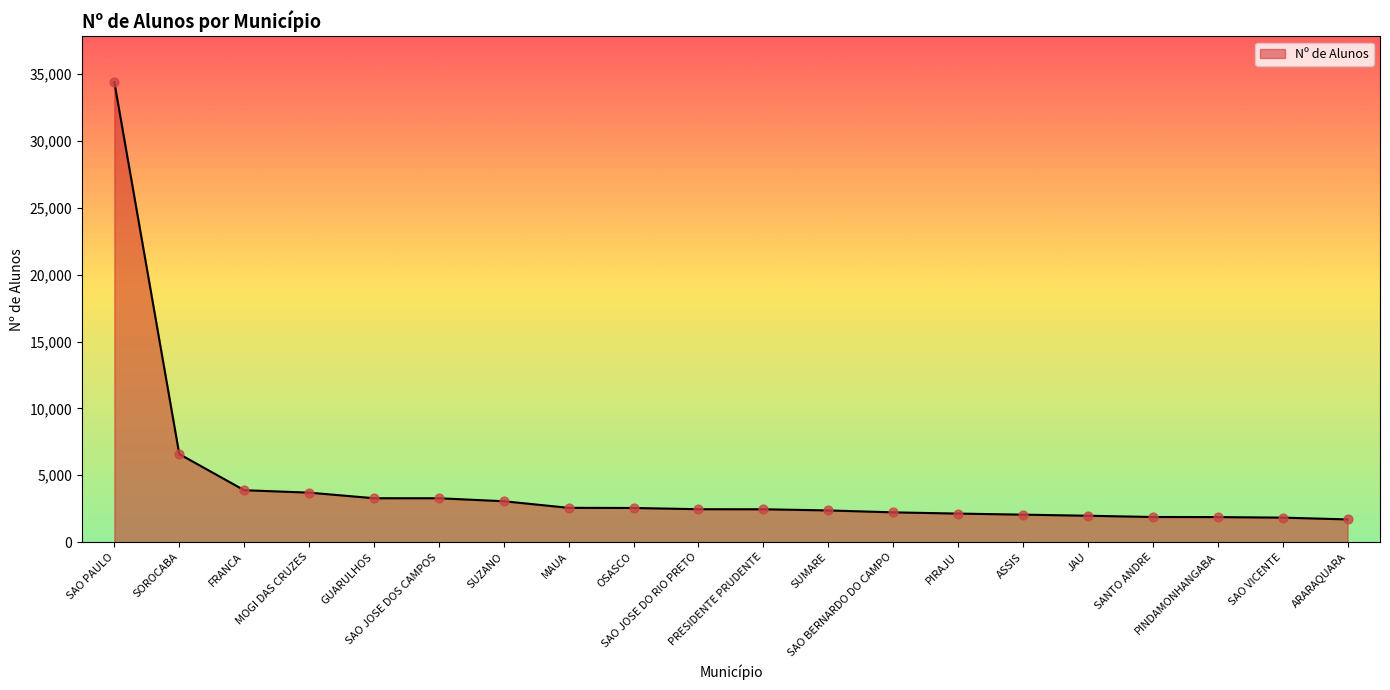

Which has a higher value, SAO BERNARDO DO CAMPO or FRANCA?

FRANCA